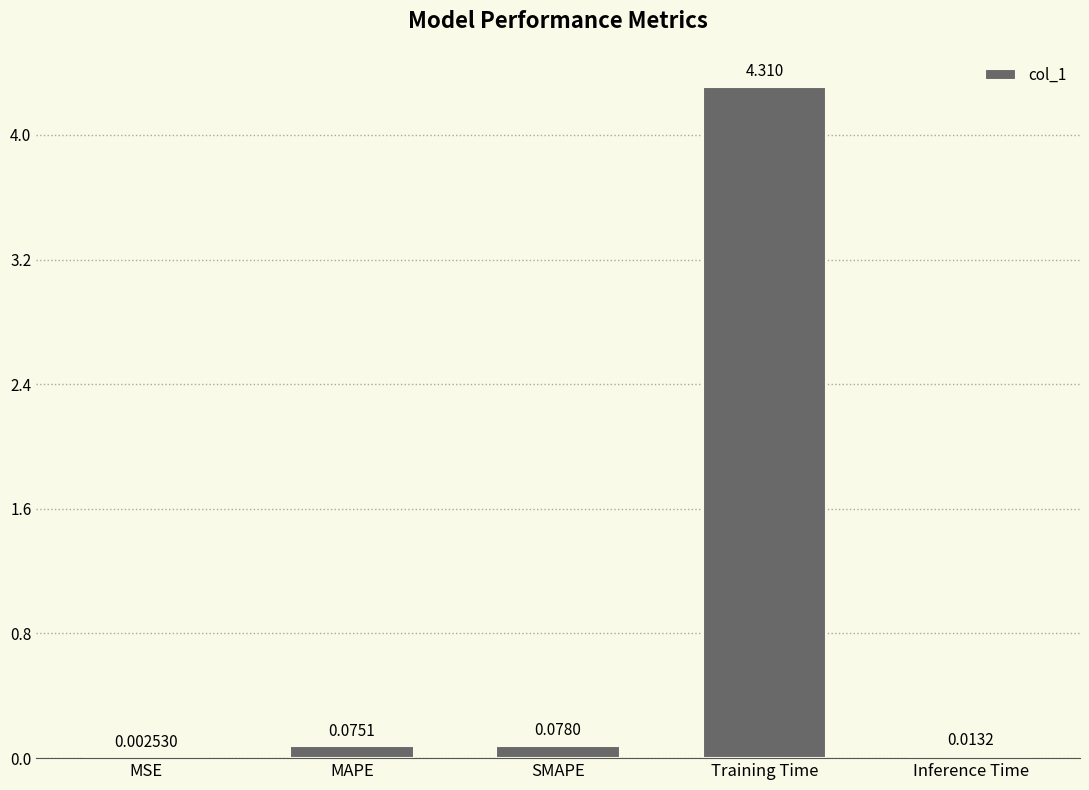

Where is the data nearest to the value 2?

SMAPE